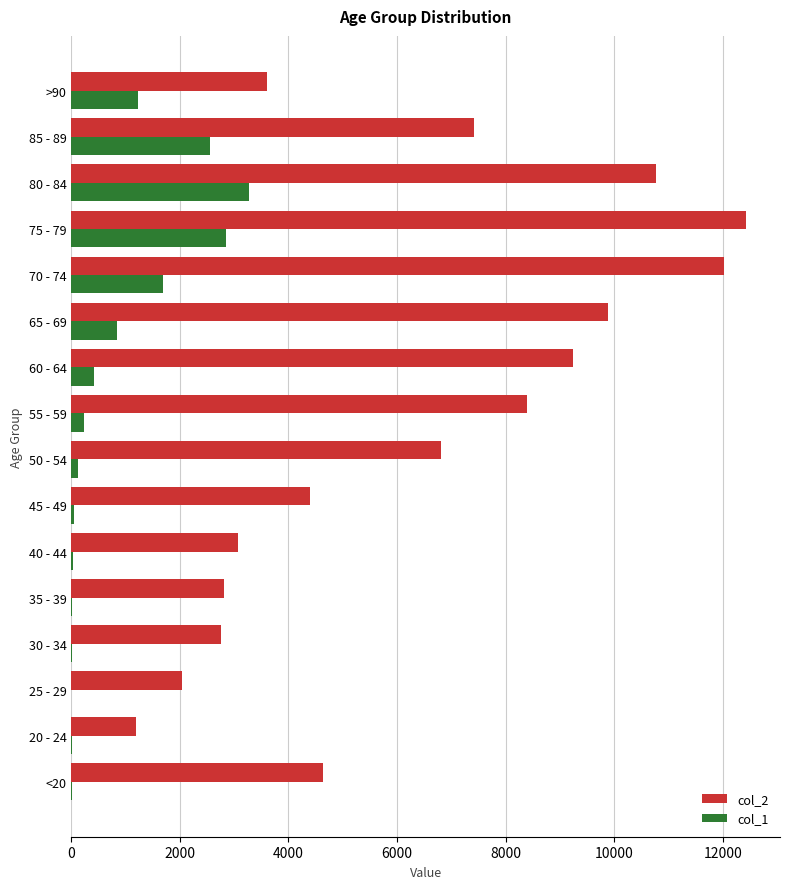

The value of col_2 at 30 - 34 is 4079. True or false?

False